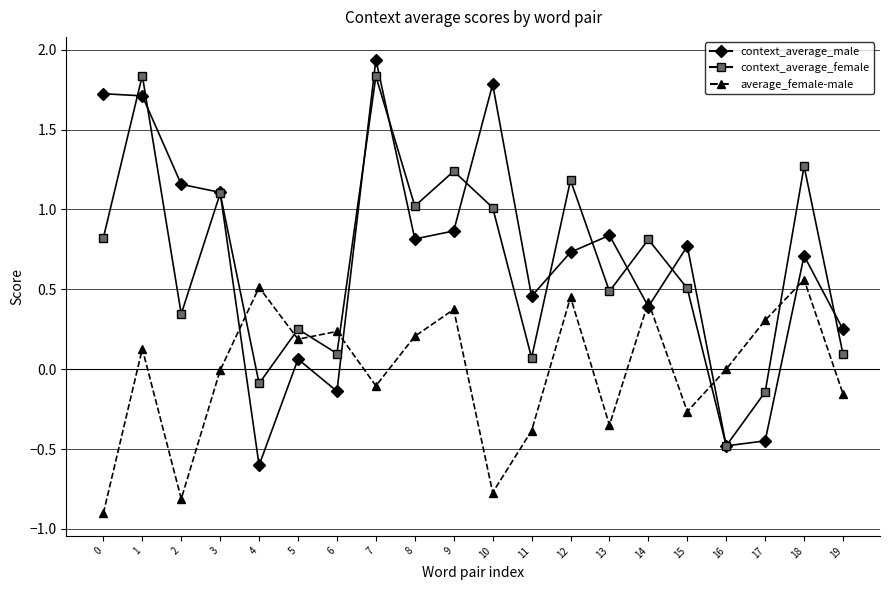

Does the chart have visible grid lines?

Yes